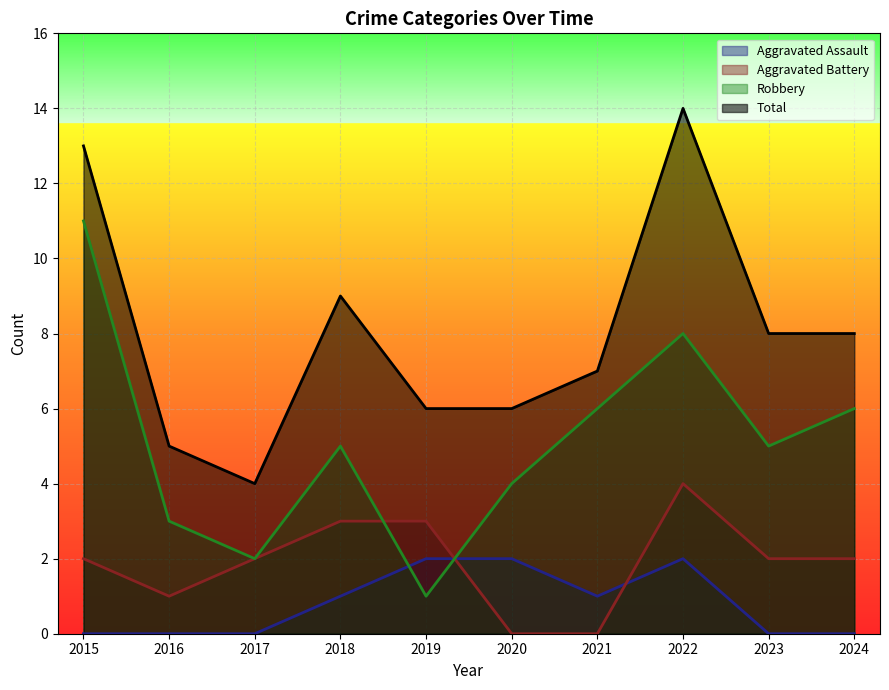

Reading left to right, what are all the values shown in this chart?

Aggravated Assault: 2015=0	2016=0	2017=0	2018=1	2019=2	2020=2	2021=1	2022=2	2023=0	2024=0
Aggravated Battery: 2015=2	2016=1	2017=2	2018=3	2019=3	2020=0	2021=0	2022=4	2023=2	2024=2
Robbery: 2015=11	2016=3	2017=2	2018=5	2019=1	2020=4	2021=6	2022=8	2023=5	2024=6
Total: 2015=13	2016=5	2017=4	2018=9	2019=6	2020=6	2021=7	2022=14	2023=8	2024=8